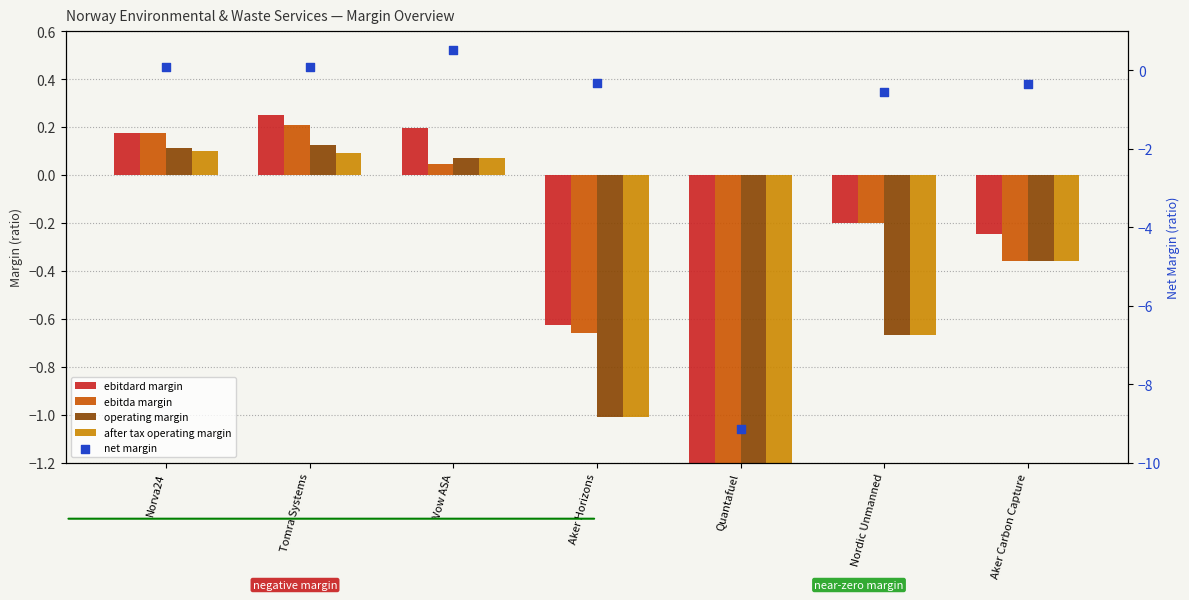

Which series has the widest spread of Y values?

net margin